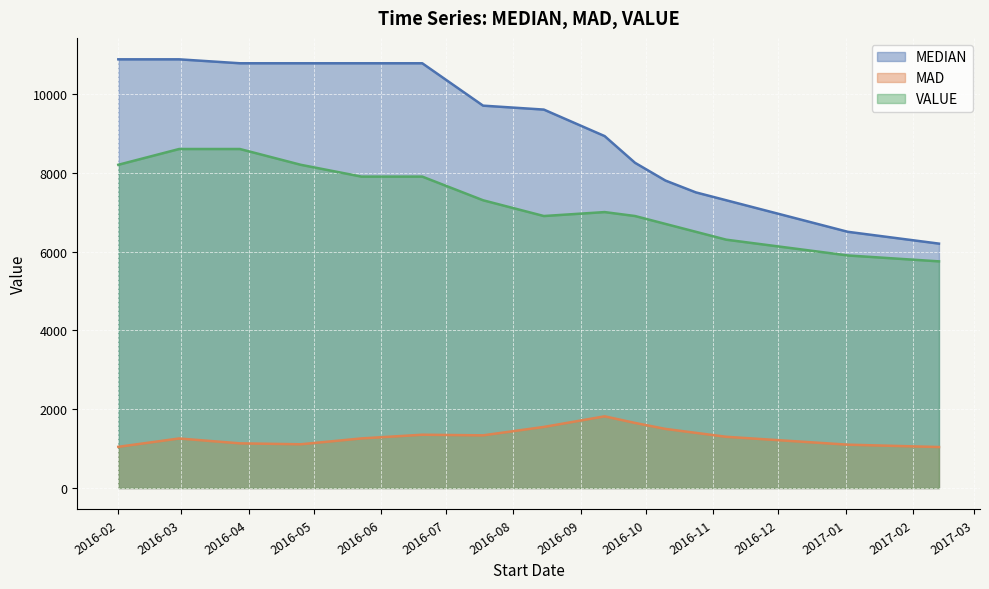

The value of MAD at 2016-05-23 is 513.6. True or false?

False